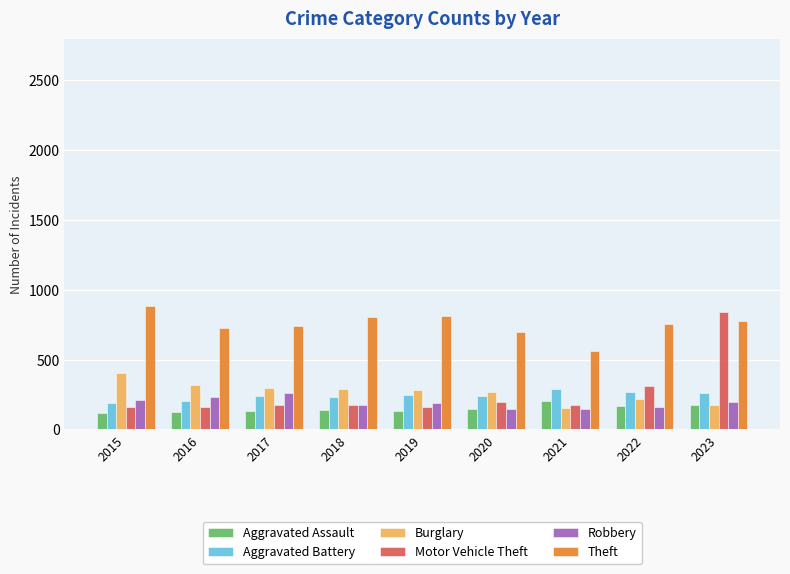

The Burglary series shows 266 at 2023. True or false?

False